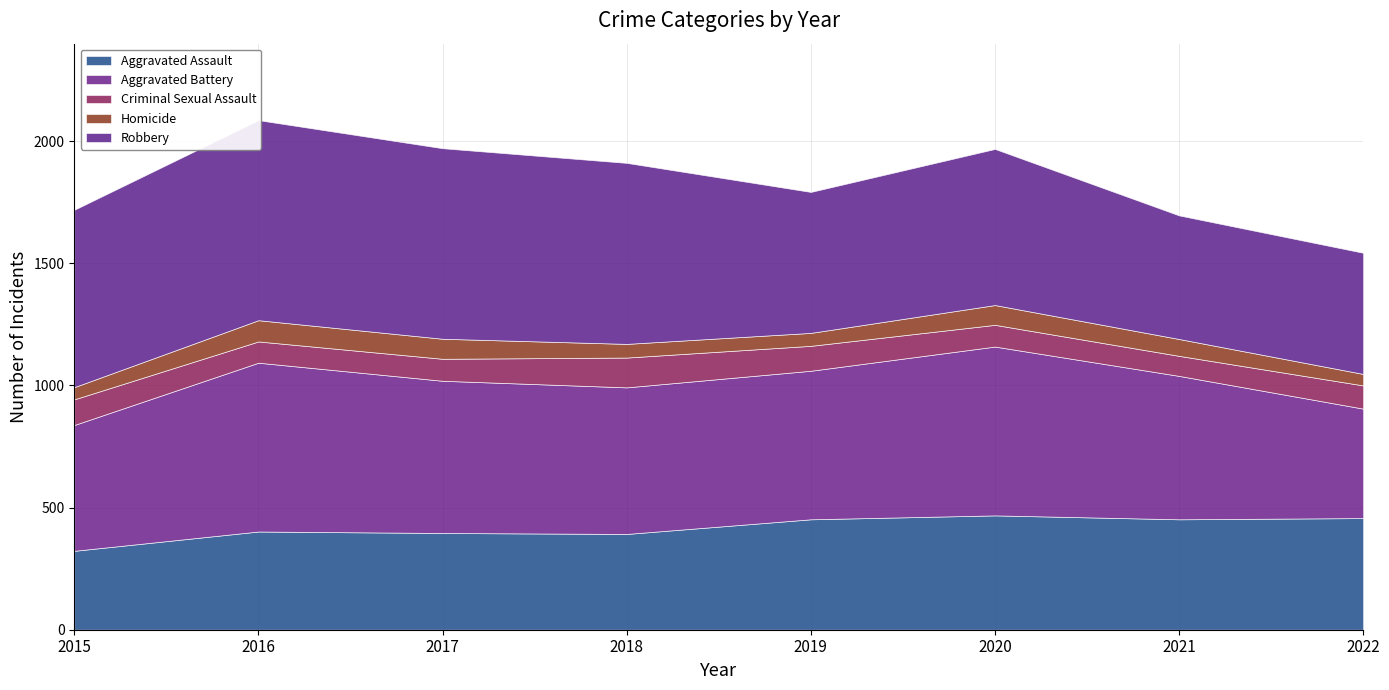

What is the value of the Aggravated Assault point at the 8th from the left?

457